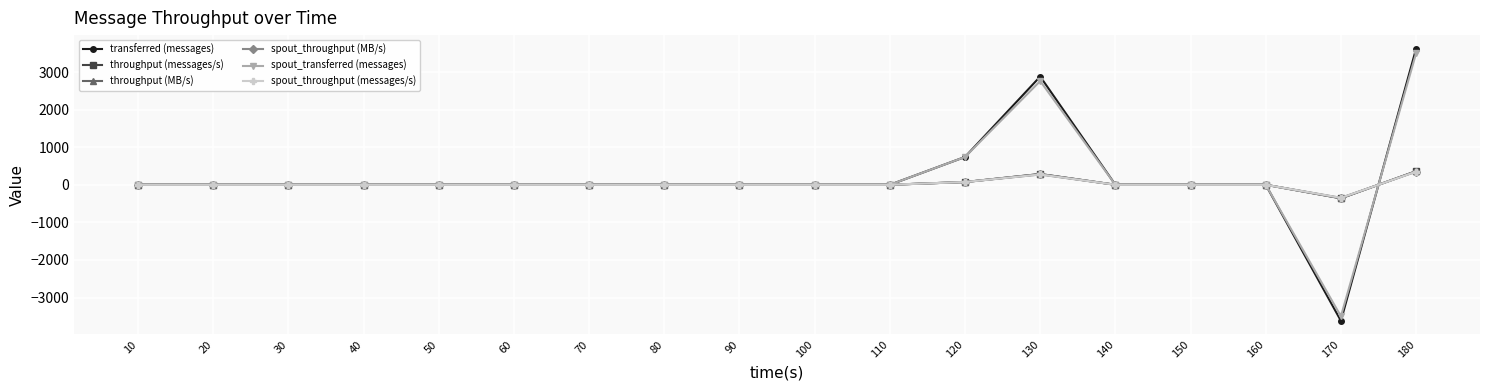

Is it true that throughput (MB/s) equals 249 at 80?

False